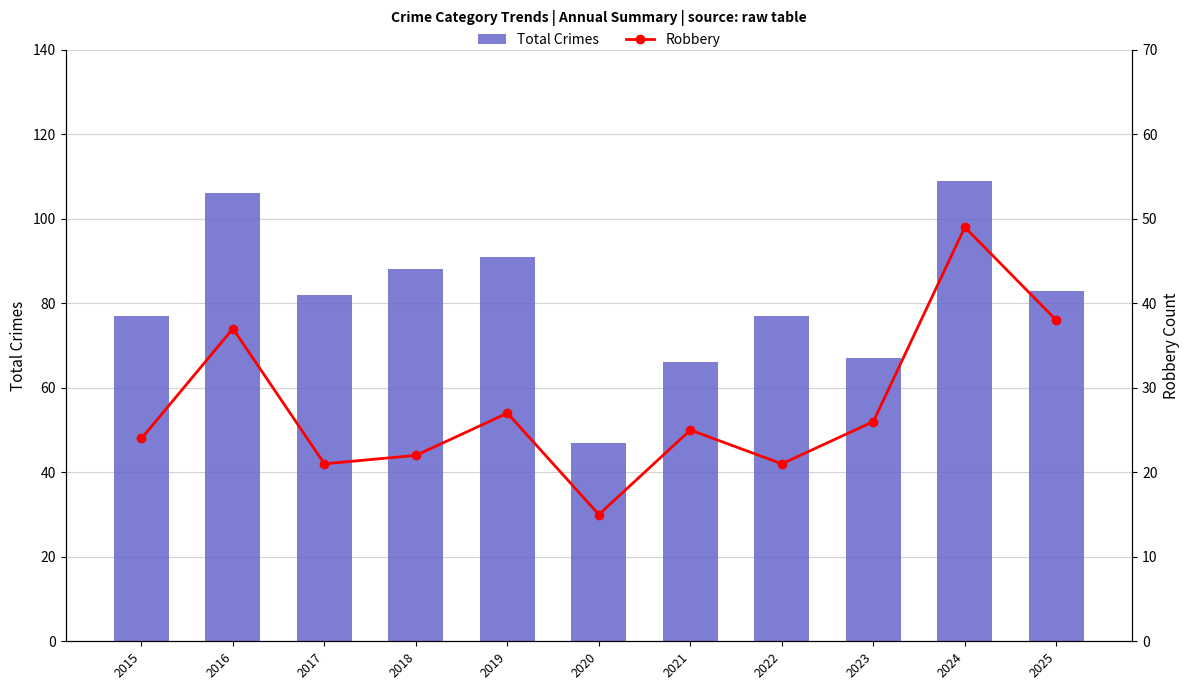

Reading left to right, transcribe all the data shown in this chart.

Total Crimes: 2015=77	2016=106	2017=82	2018=88	2019=91	2020=47	2021=66	2022=77	2023=67	2024=109	2025=83
Robbery: 2015=24	2016=37	2017=21	2018=22	2019=27	2020=15	2021=25	2022=21	2023=26	2024=49	2025=38